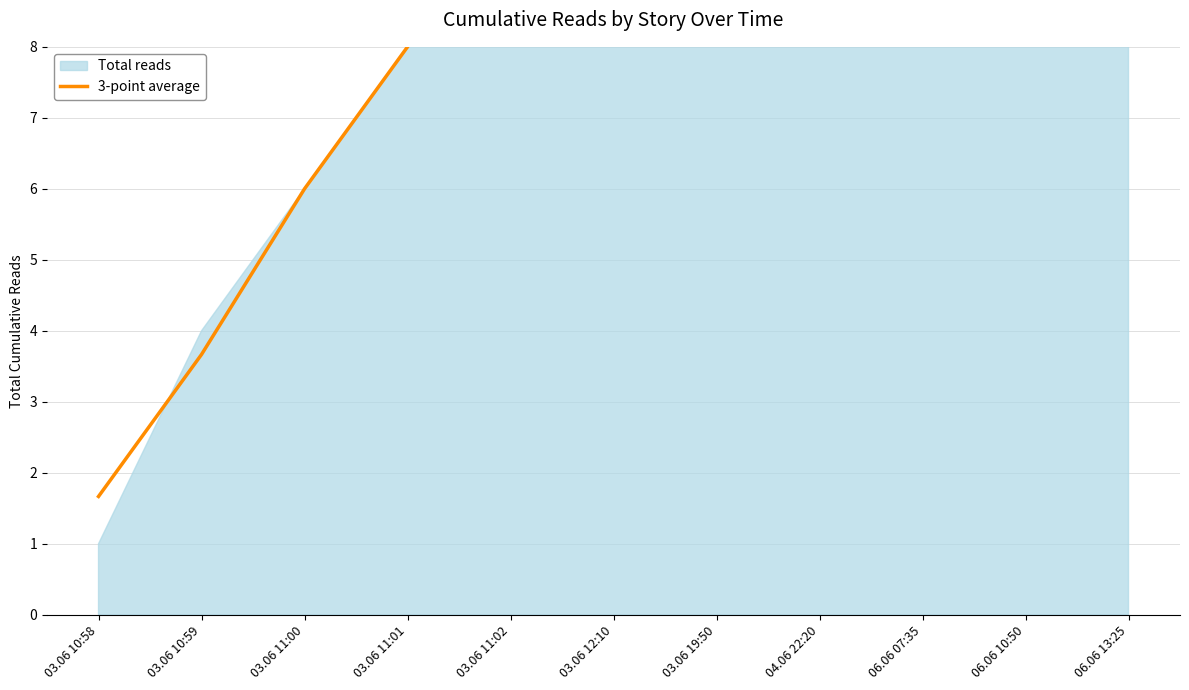

What is the label of the 2nd point from the right?

06.06 10:50